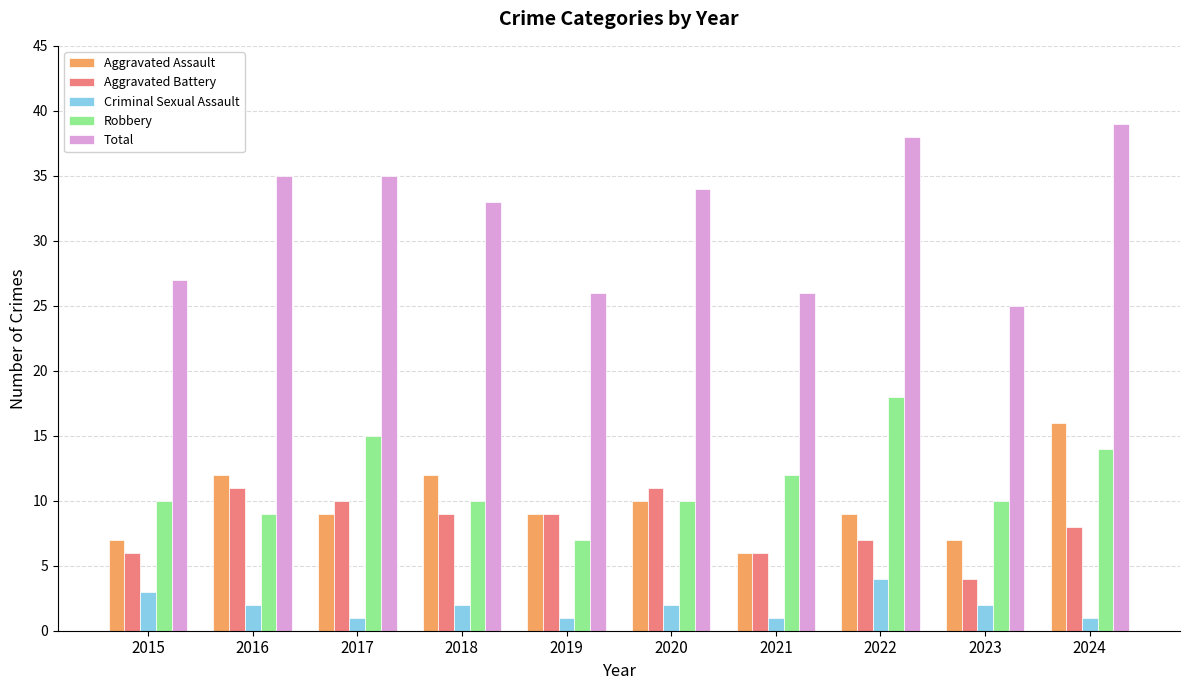

How many series are shown in this chart?

5